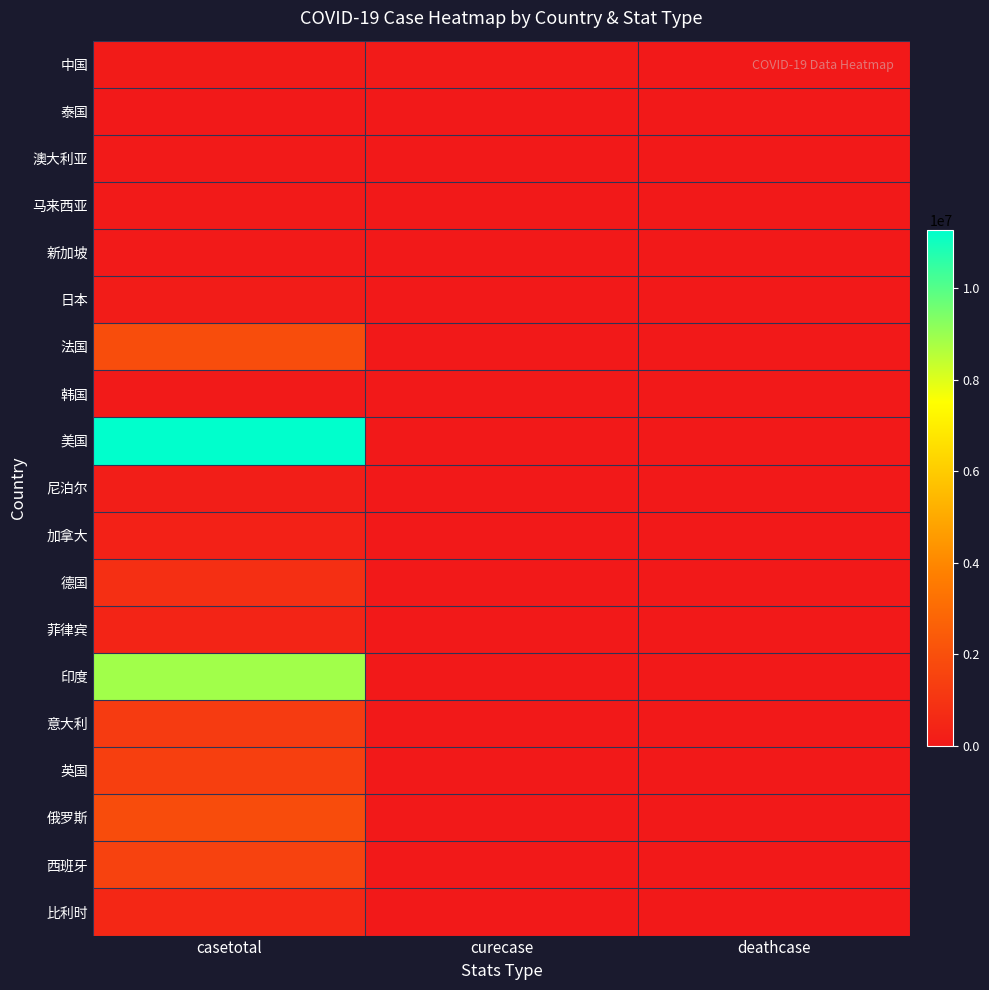

Reading left to right, list all the values displayed in this chart.

中国: casetotal=92490	curecase=87208	deathcase=4749
泰国: casetotal=3878	curecase=0	deathcase=0
澳大利亚: casetotal=27768	curecase=0	deathcase=0
马来西亚: casetotal=49730	curecase=0	deathcase=0
新加坡: casetotal=58130	curecase=0	deathcase=0
日本: casetotal=121247	curecase=0	deathcase=0
法国: casetotal=1918345	curecase=0	deathcase=0
韩国: casetotal=28998	curecase=0	deathcase=0
美国: casetotal=11259542	curecase=0	deathcase=0
尼泊尔: casetotal=211475	curecase=0	deathcase=0
加拿大: casetotal=309877	curecase=0	deathcase=0
德国: casetotal=833732	curecase=0	deathcase=0
菲律宾: casetotal=410718	curecase=0	deathcase=0
印度: casetotal=8874290	curecase=0	deathcase=0
意大利: casetotal=1238072	curecase=0	deathcase=0
英国: casetotal=1410800	curecase=0	deathcase=0
俄罗斯: casetotal=1880551	curecase=0	deathcase=0
西班牙: casetotal=1510023	curecase=0	deathcase=0
比利时: casetotal=537871	curecase=0	deathcase=0